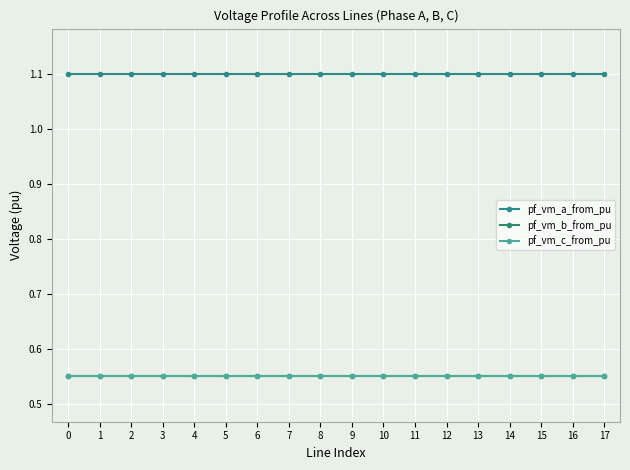

Between 4 and 9, which series saw the biggest shift?

pf_vm_b_from_pu